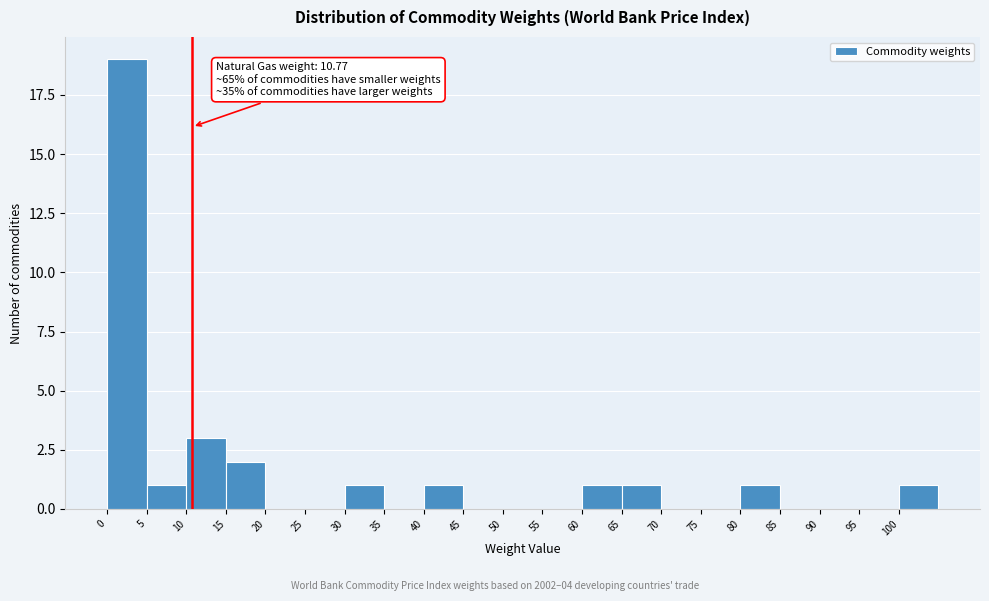

Which range on the x-axis has the tallest bar?

0 to 5